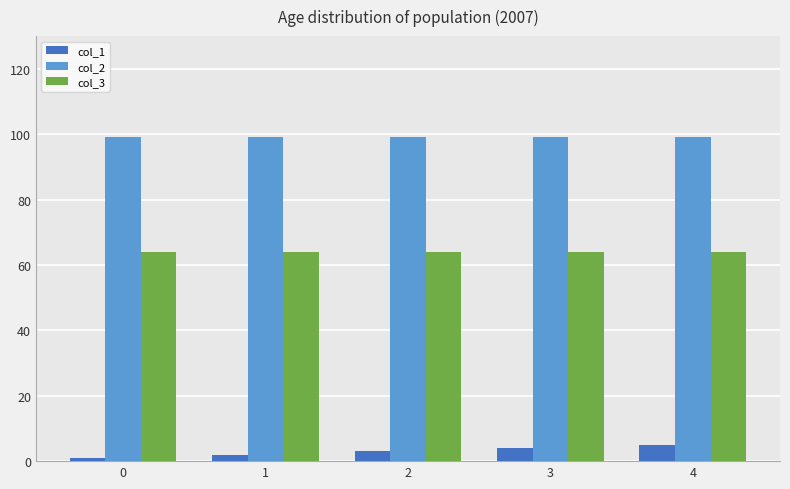

Which series has the largest range (max minus min)?

col_1